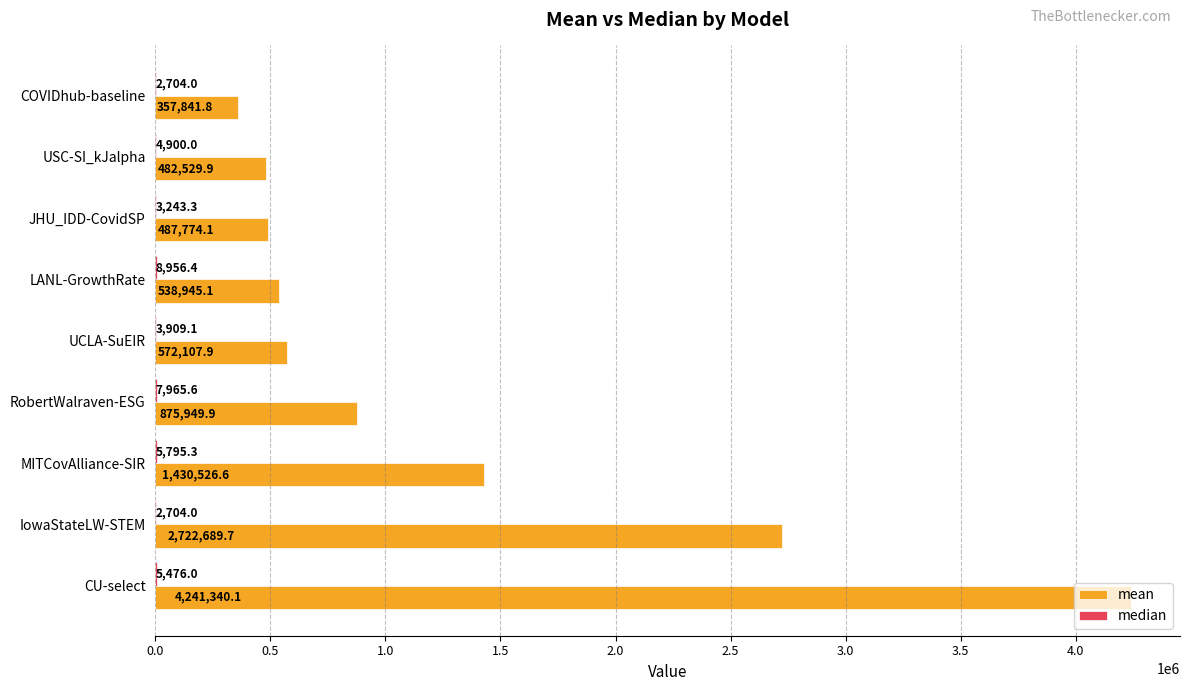

Which series changed the most between USC-SI_kJalpha and RobertWalraven-ESG?

mean